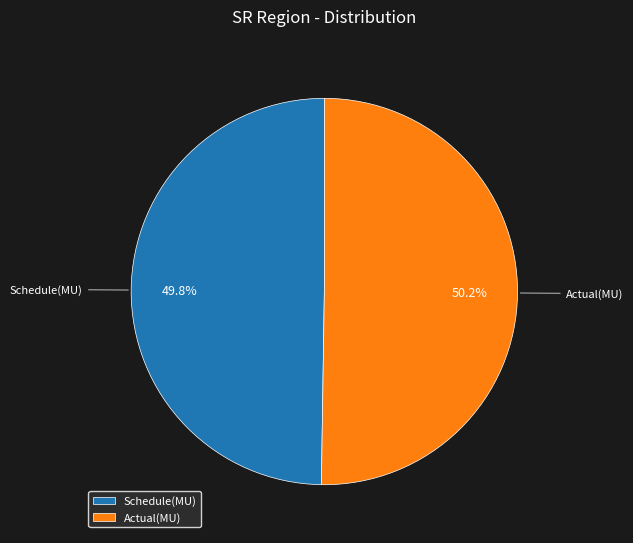

The Schedule(MU) slice represents 55% of the pie. True or false?

False